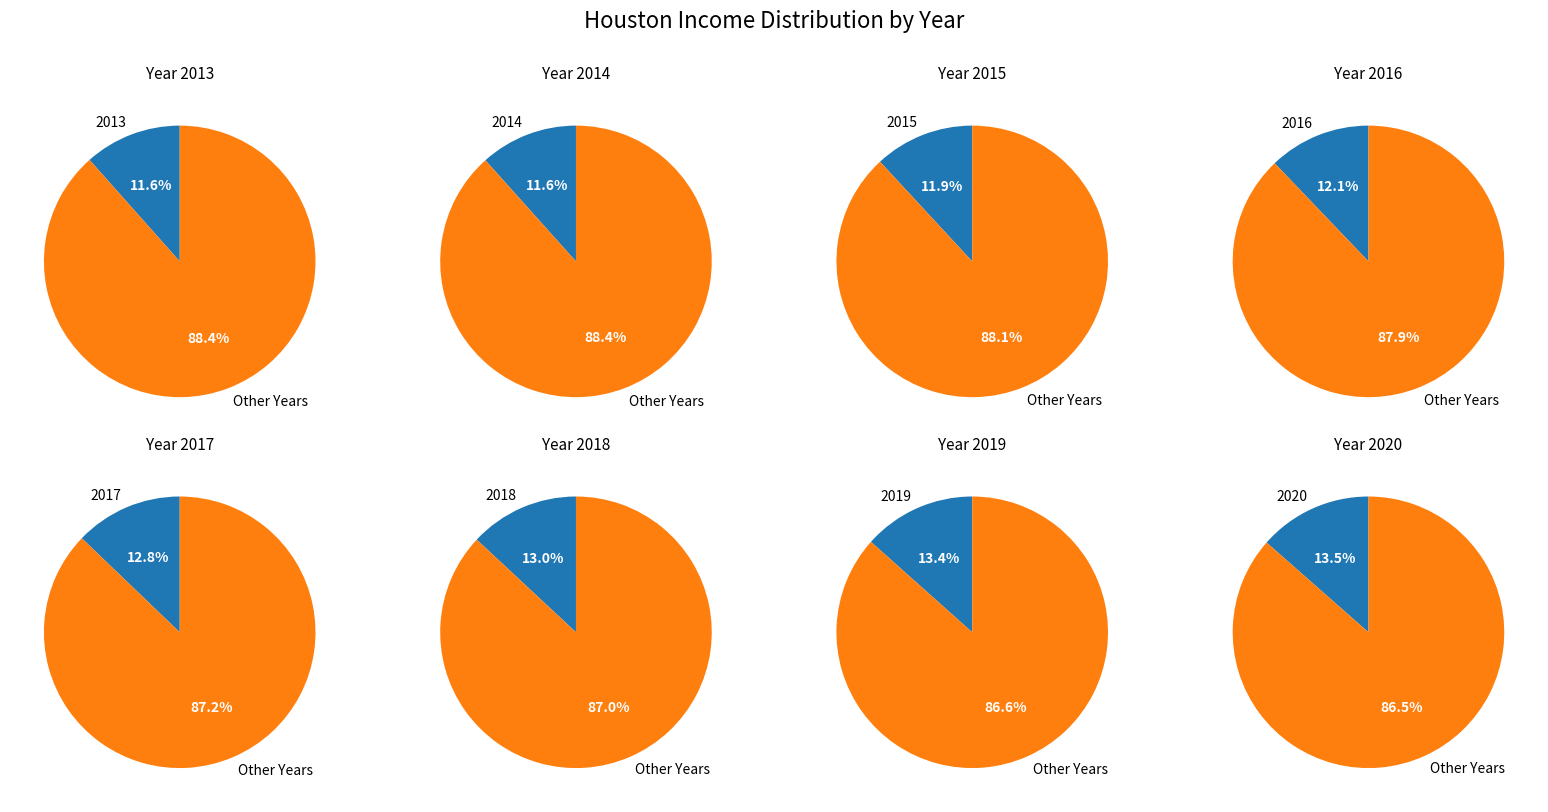

To the nearest percent, what is the combined percentage of 2018 and 2014?

25%